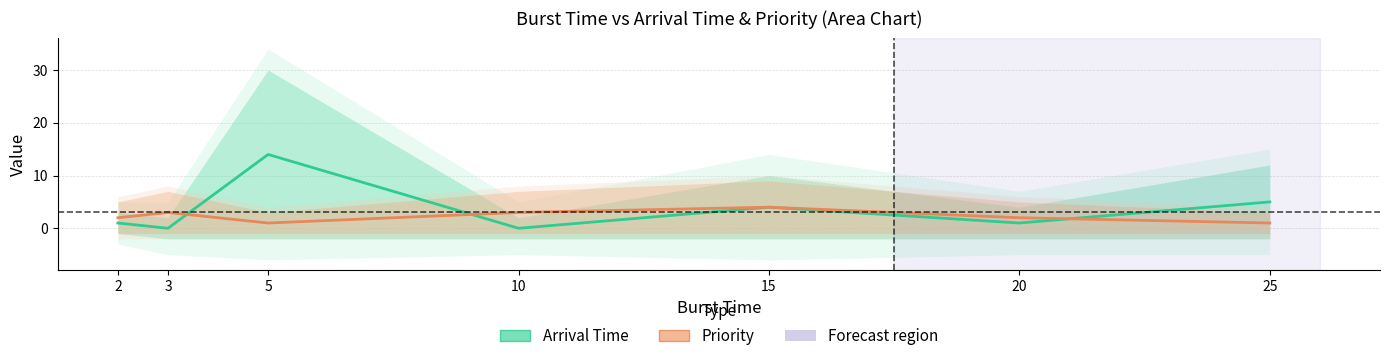

How many interior local peaks does the Priority series have?

2